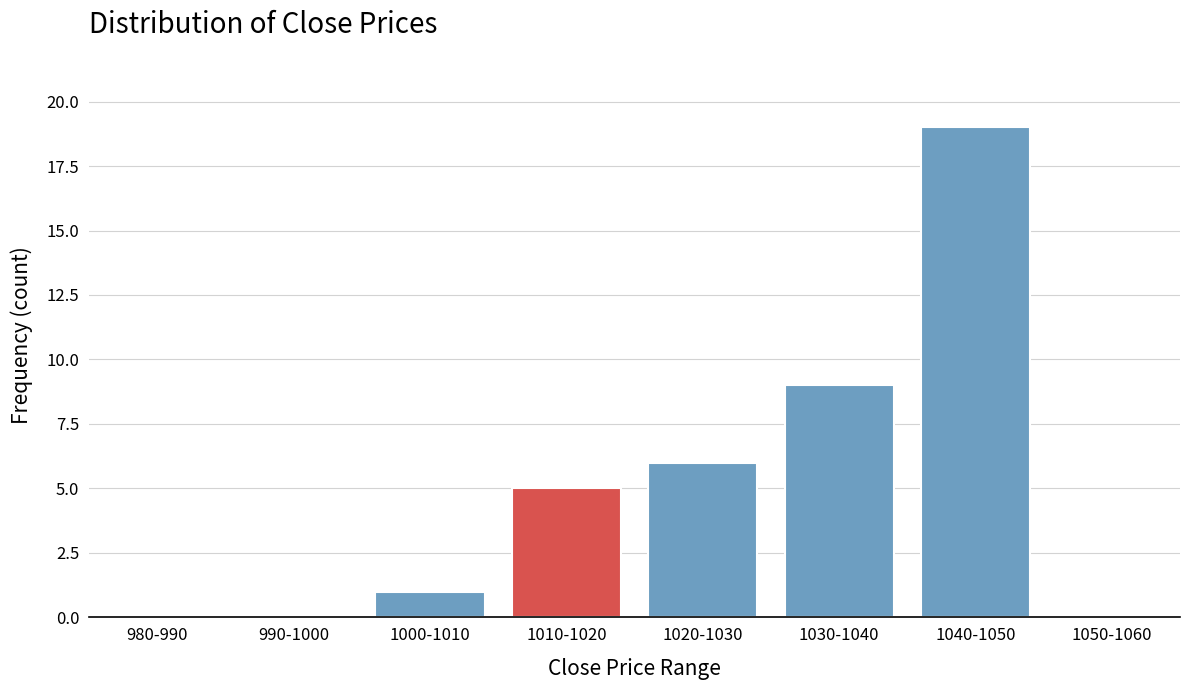

Reading left to right, extract all data points from this chart.

980-990=0	990-1000=0	1000-1010=1	1010-1020=5	1020-1030=6	1030-1040=9	1040-1050=19	1050-1060=0